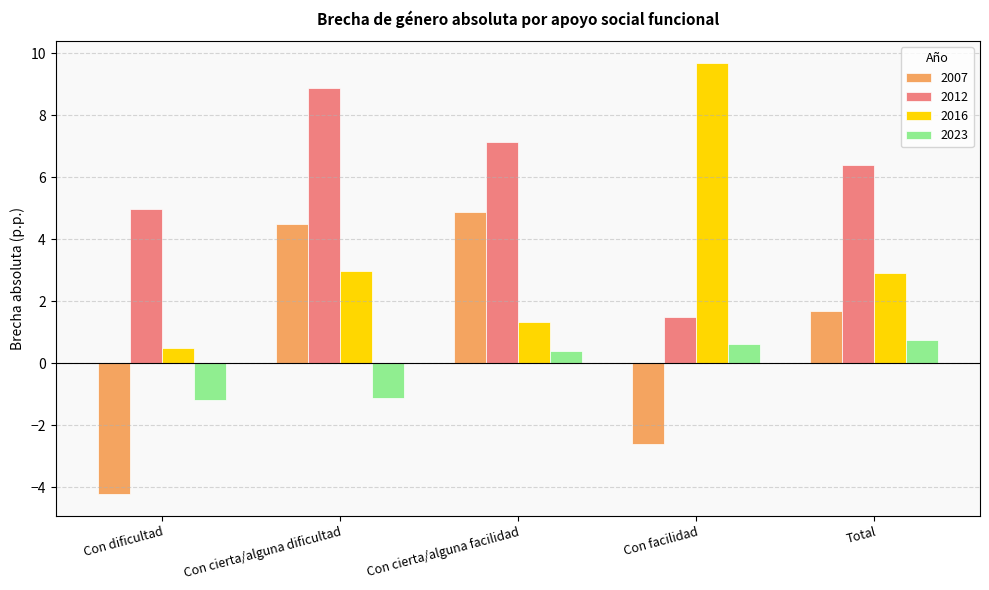

What is the maximum value shown in the chart?

9.7